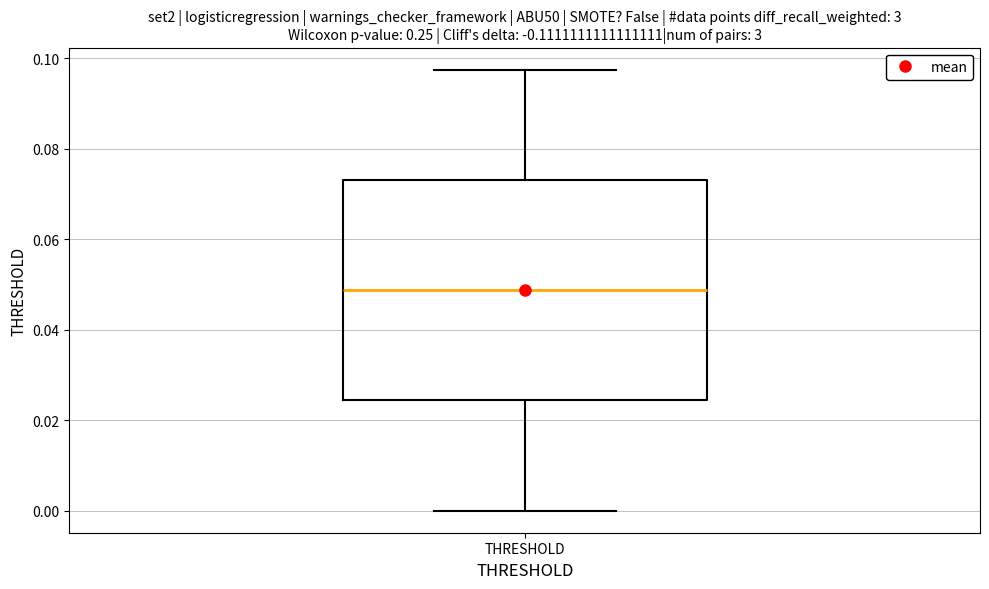

Read this box plot against the y-axis: the position of the median line, the range covered by the box, and the ends of both whiskers. The values are not printed on the chart, so give them approximately, as read against the axis.

median 0.048, box 0.024 to 0.074, whiskers 0.000 to 0.098